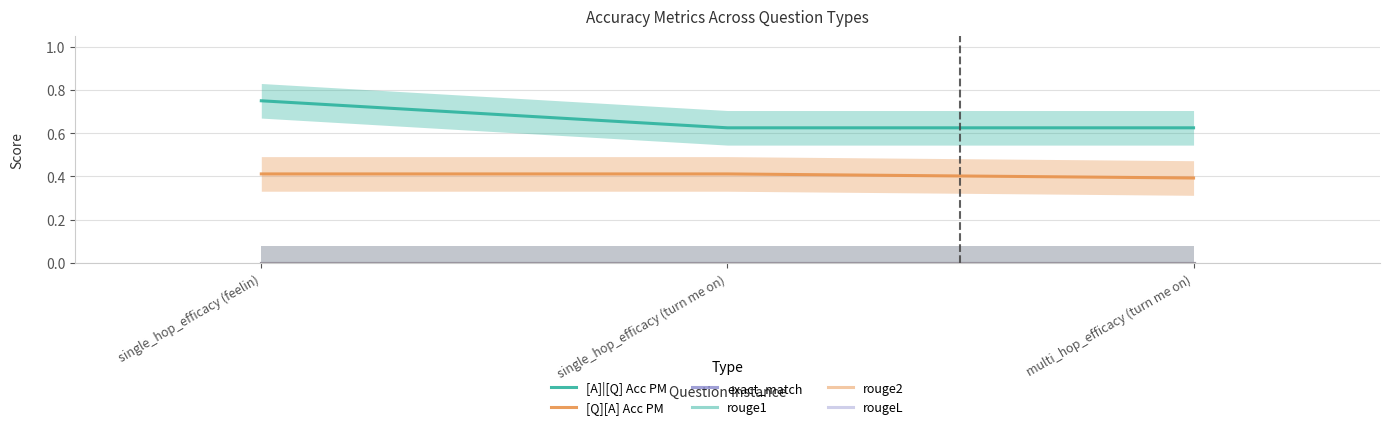

What is the label of the 1st point from the right?

multi_hop_efficacy (turn me on)